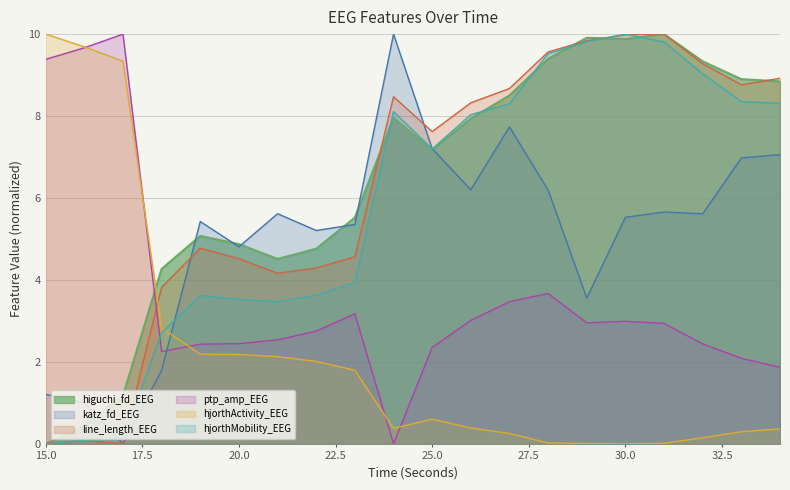

Reading left to right, what are all the values shown in this chart?

higuchi_fd_EEG: 15=0.0	16=0.4	17=1.2	18=4.3	19=5.1	20=4.9	21=4.5	22=4.8	23=5.5	24=8.0	25=7.2	26=7.9	27=8.5	28=9.4	29=9.9	30=9.9	31=10.0	32=9.3	33=8.9	34=8.8
katz_fd_EEG: 15=1.2	16=1.0	17=0.0	18=1.8	19=5.4	20=4.8	21=5.6	22=5.2	23=5.4	24=10.0	25=7.2	26=6.2	27=7.7	28=6.2	29=3.6	30=5.5	31=5.7	32=5.6	33=7.0	34=7.1
line_length_EEG: 15=0.0	16=0.1	17=0.0	18=3.8	19=4.8	20=4.5	21=4.2	22=4.3	23=4.6	24=8.5	25=7.6	26=8.3	27=8.7	28=9.6	29=9.8	30=10.0	31=10.0	32=9.3	33=8.8	34=8.9
ptp_amp_EEG: 15=9.4	16=9.7	17=10.0	18=2.3	19=2.4	20=2.4	21=2.5	22=2.8	23=3.2	24=0.0	25=2.4	26=3.0	27=3.5	28=3.7	29=3.0	30=3.0	31=2.9	32=2.4	33=2.1	34=1.9
hjorthActivity_EEG: 15=10.0	16=9.7	17=9.3	18=2.8	19=2.2	20=2.2	21=2.1	22=2.0	23=1.8	24=0.4	25=0.6	26=0.4	27=0.3	28=0.0	29=0.0	30=0.0	31=0.0	32=0.1	33=0.3	34=0.4
hjorthMobility_EEG: 15=0.0	16=0.1	17=0.1	18=2.7	19=3.6	20=3.5	21=3.5	22=3.6	23=3.9	24=8.1	25=7.2	26=8.0	27=8.3	28=9.5	29=9.8	30=10.0	31=9.8	32=9.0	33=8.4	34=8.3